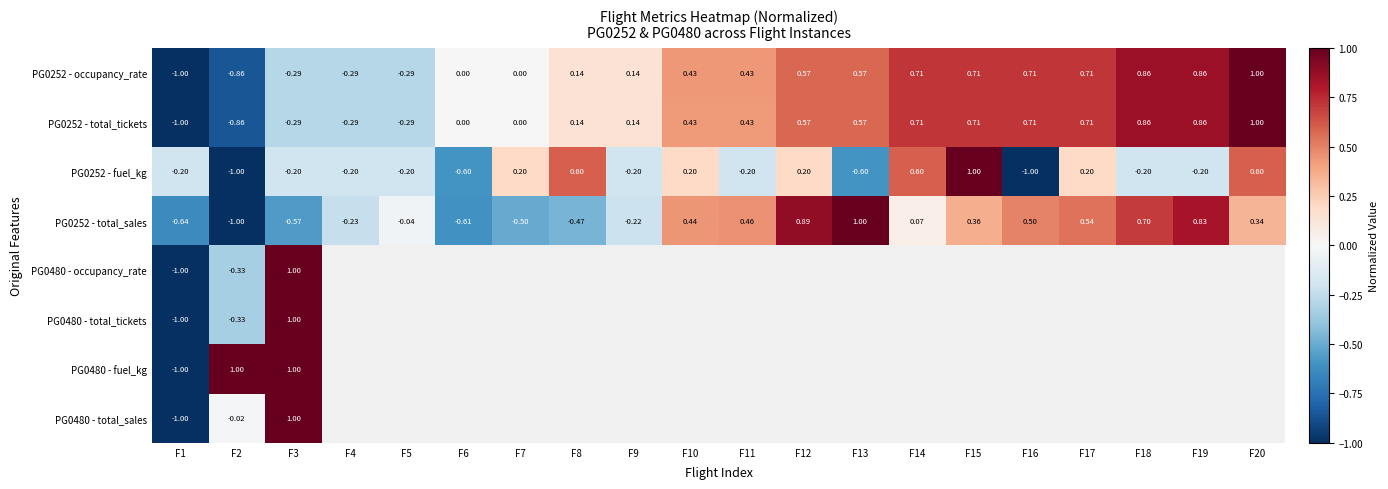

Is the value of PG0252 - total_sales at F11 greater than the value of PG0252 - occupancy_rate at F10?

Yes